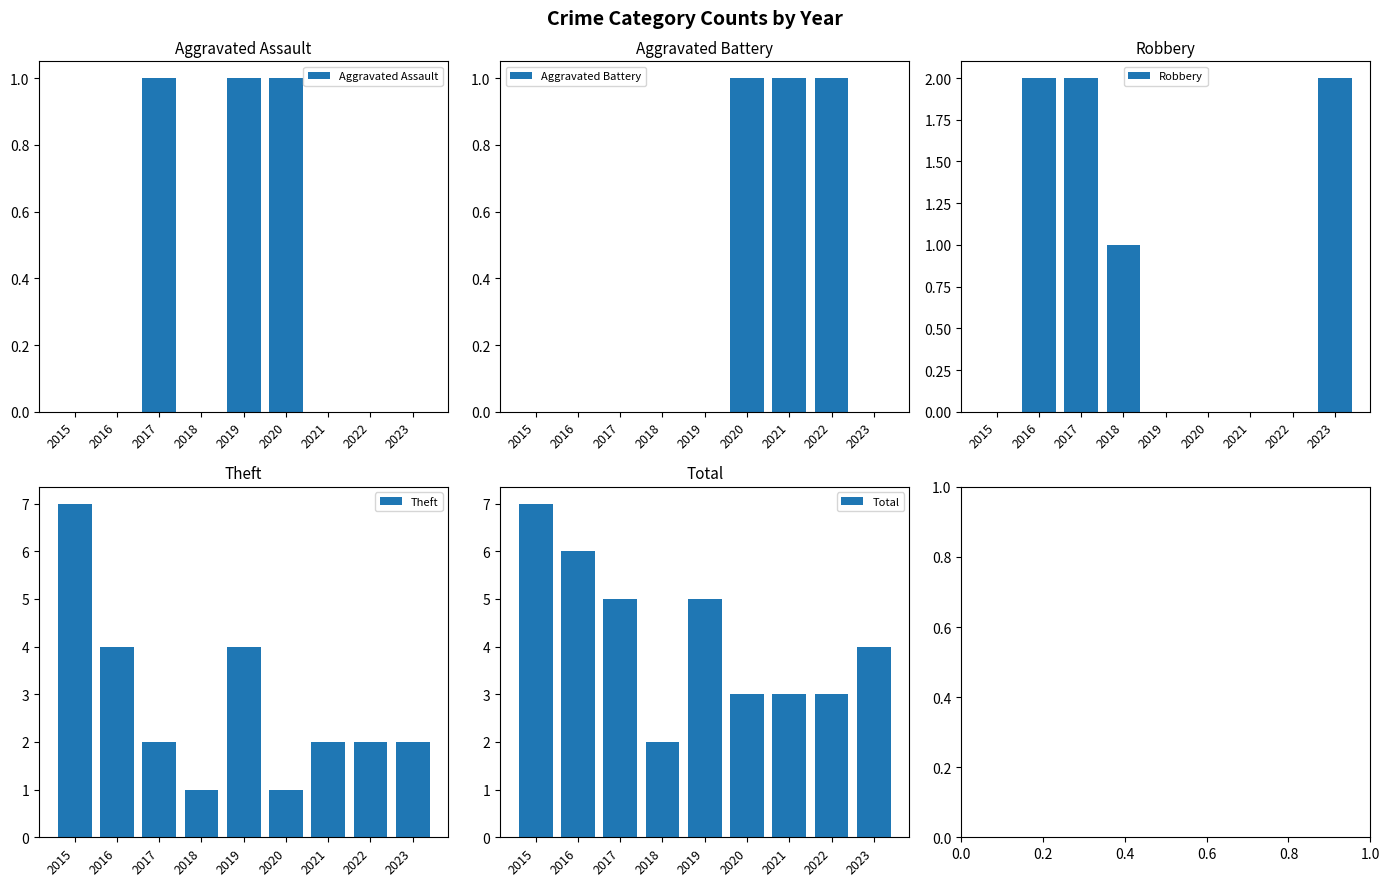

Which has a higher value, 2015 or 2018?

2015